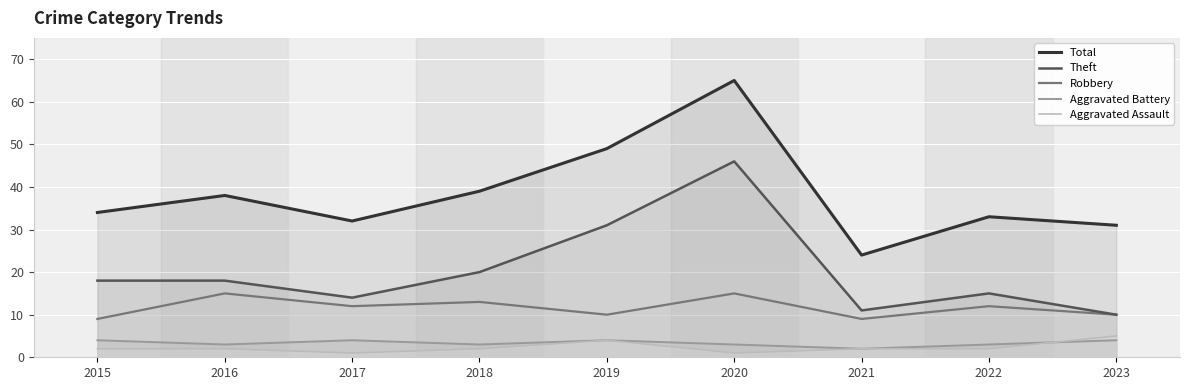

What are all the series names shown in the legend?

Total, Theft, Robbery, Aggravated Battery, Aggravated Assault